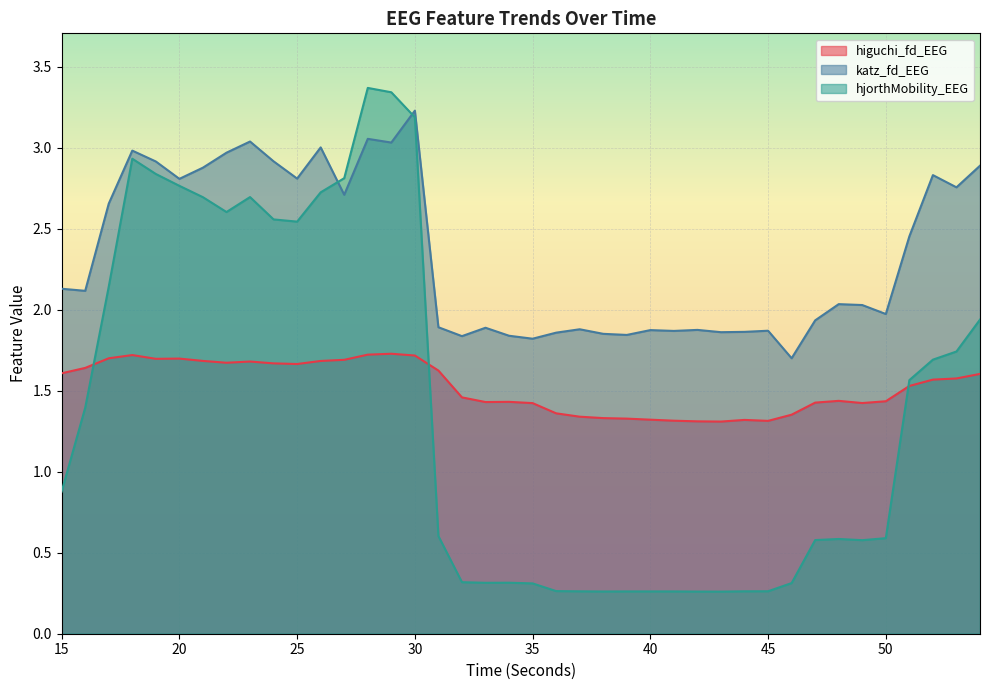

In higuchi_fd_EEG, how many points are lower than both neighbors (excluding endpoints)?

7